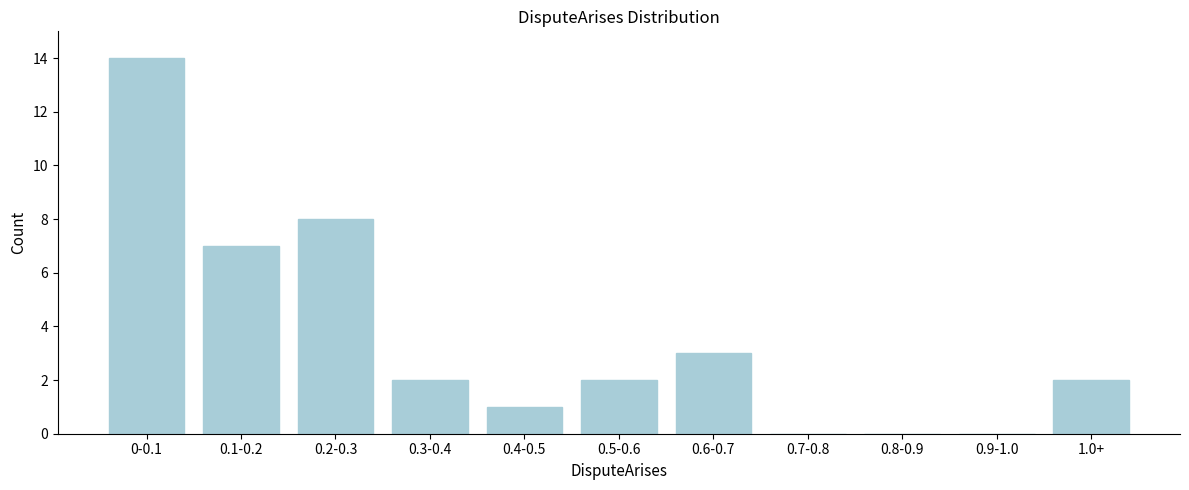

Reading left to right, transcribe all the data shown in this chart.

0-0.1=14	0.1-0.2=7	0.2-0.3=8	0.3-0.4=2	0.4-0.5=1	0.5-0.6=2	0.6-0.7=3	0.7-0.8=0	0.8-0.9=0	0.9-1.0=0	1.0+=2